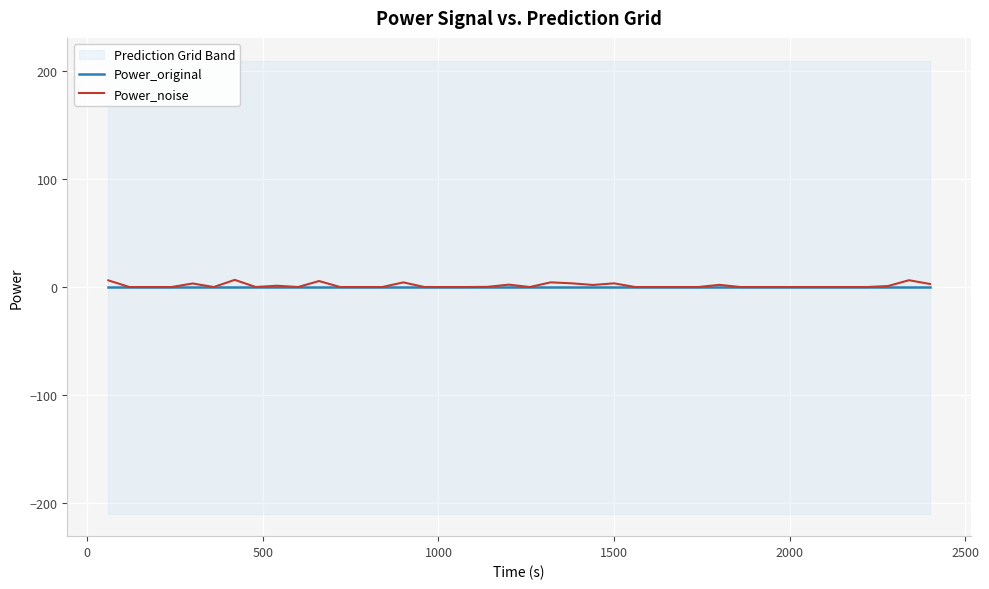

What are all the series names shown in the legend?

Power_original, Power_noise